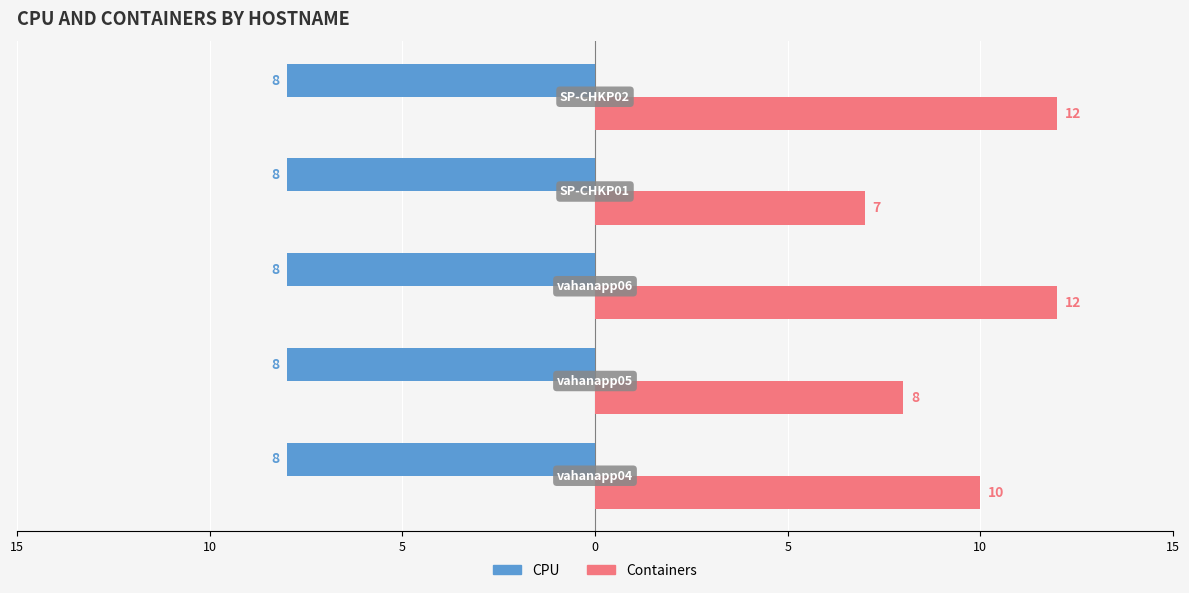

What are all the series names shown in the legend?

CPU, Containers